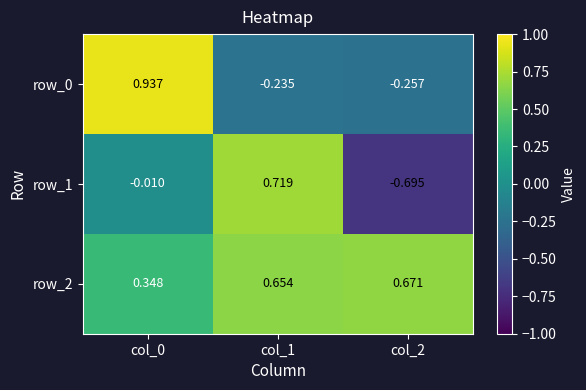

Is the value of row_2 at col_0 greater than the value of row_1 at col_2?

Yes